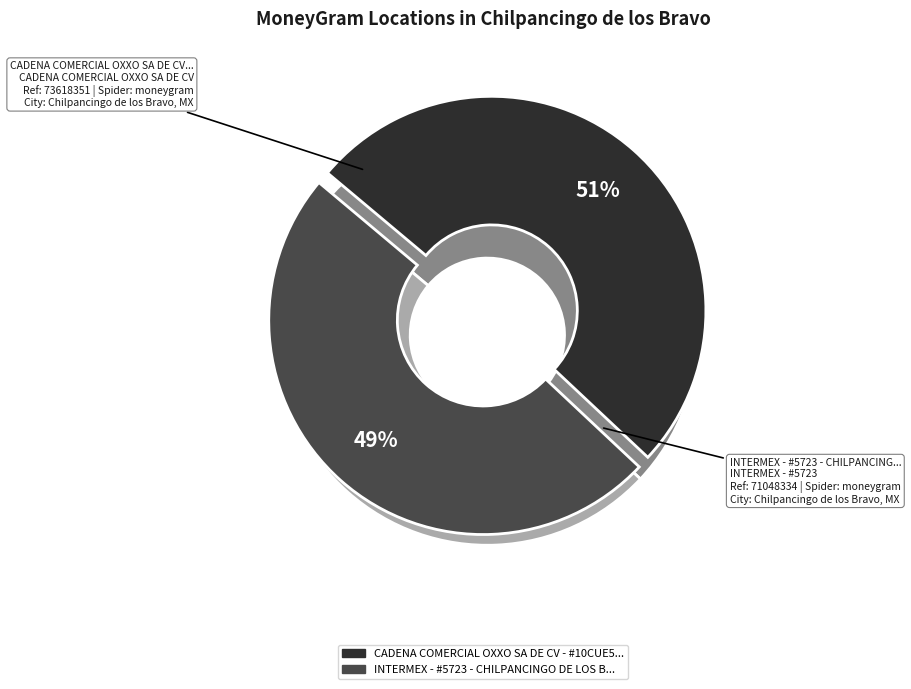

Which category has the biggest portion of the pie?

CADENA COMERCIAL OXXO SA DE CV - #10CUE5